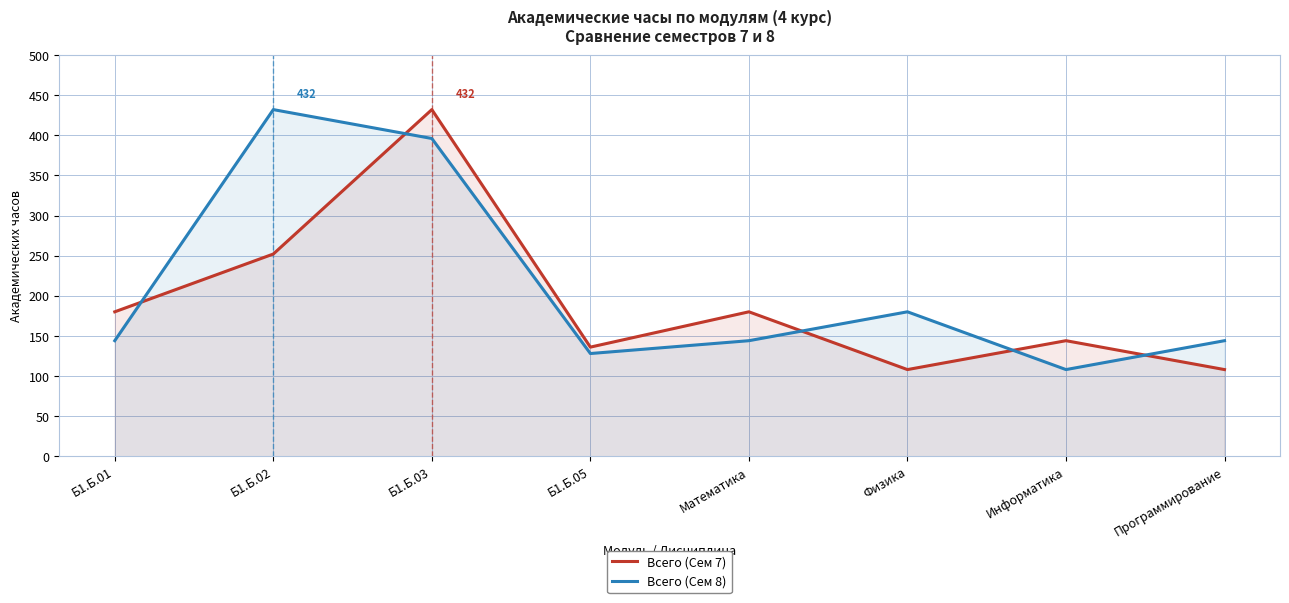

What is the label of the 5th point from the left?

Математика